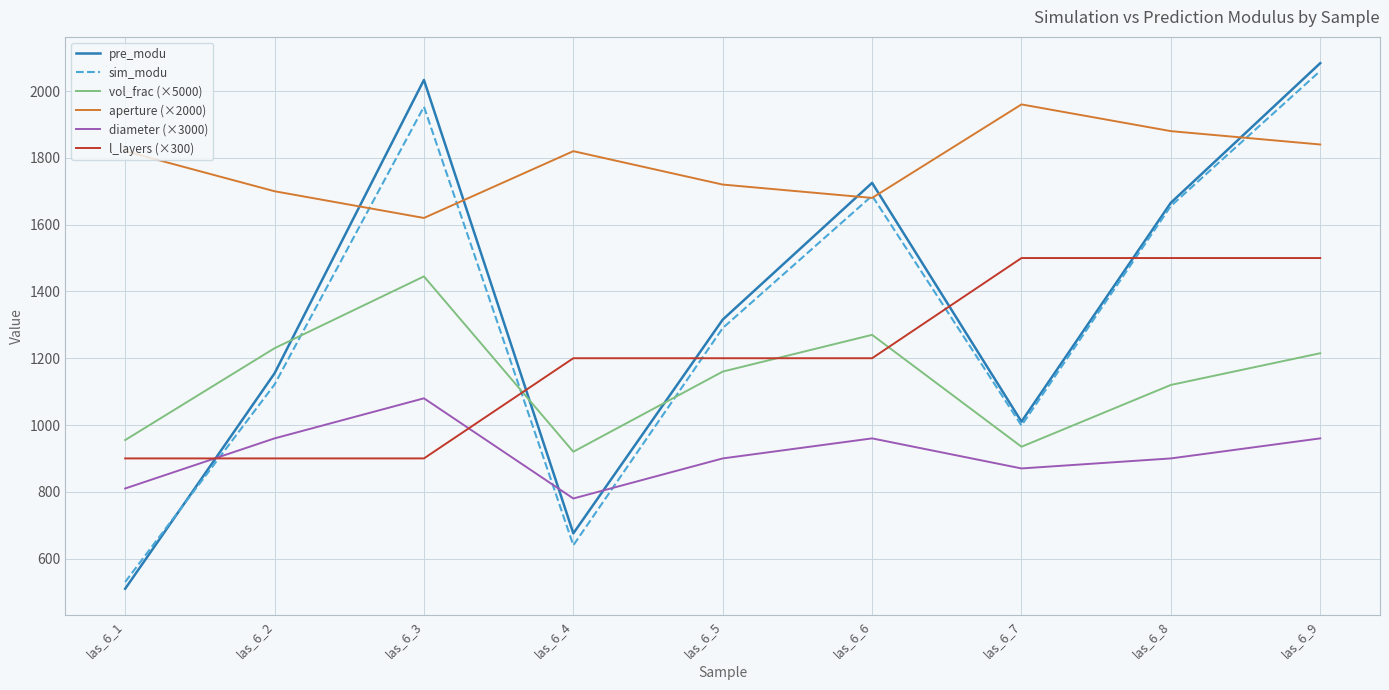

How many distinct data groups are displayed?

6